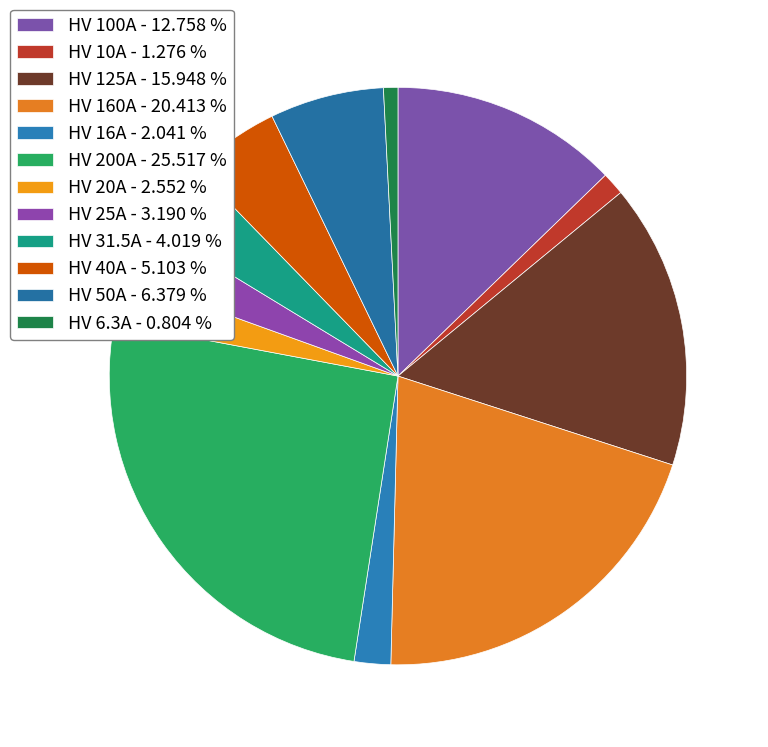

To the nearest percent, what is the difference between the HV 40A and HV 31.5A slice percentages?

1%